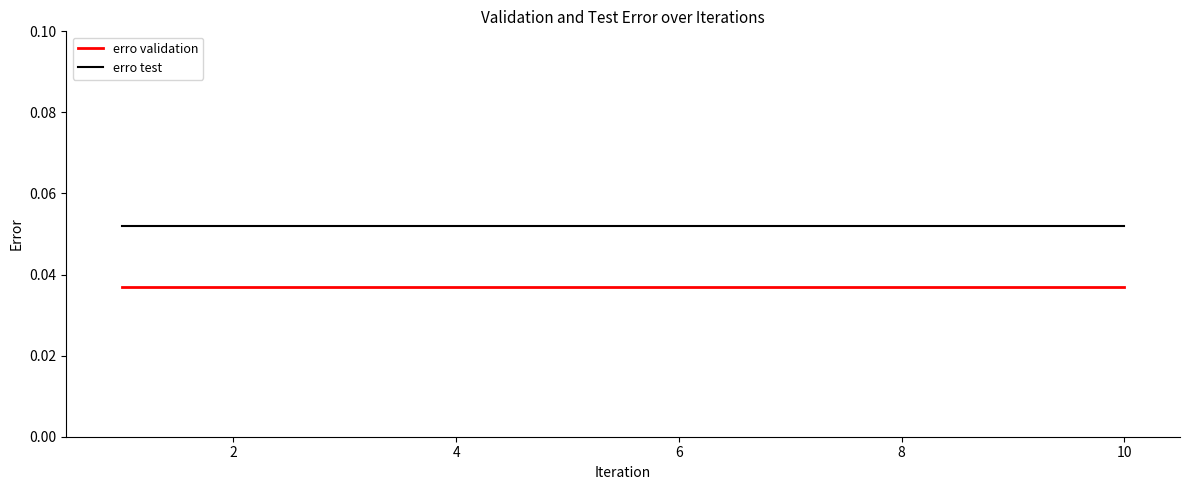

Does the chart have visible grid lines?

No